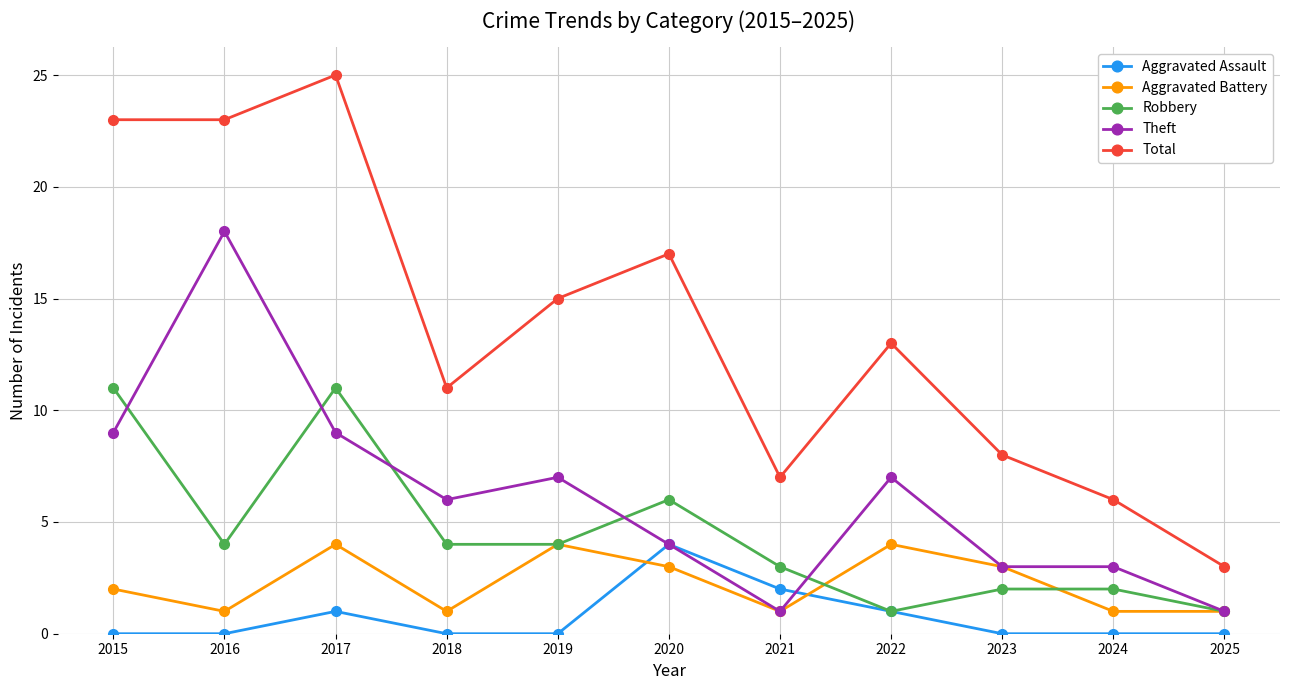

Is the value of Total at 2018 greater than the value of Aggravated Battery at 2017?

Yes